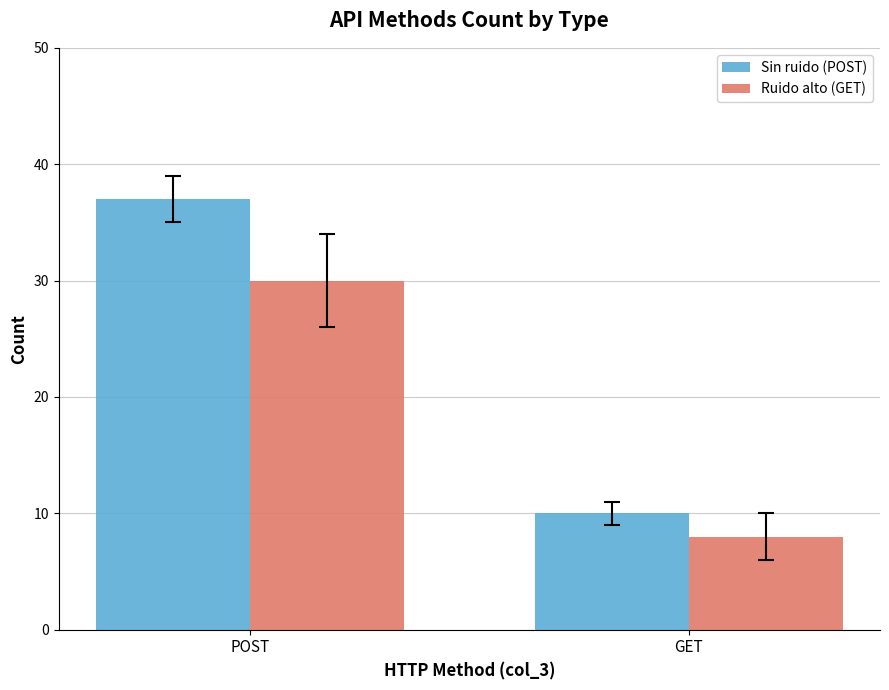

Are the bars horizontal?

No